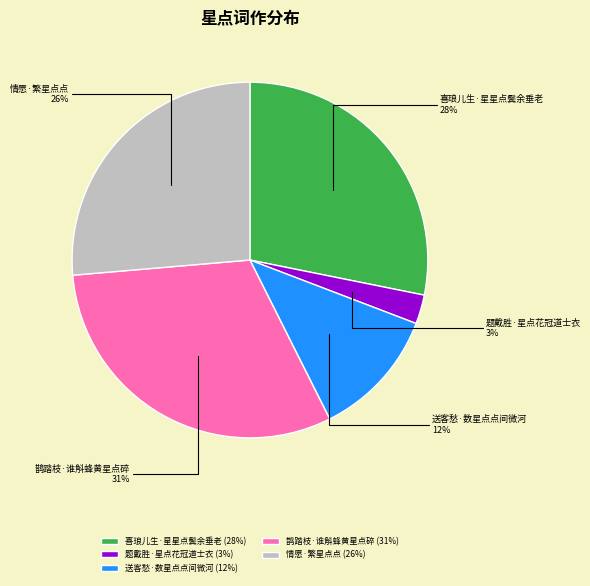

Which slice is the smallest?

题戴胜·星点花冠道士衣